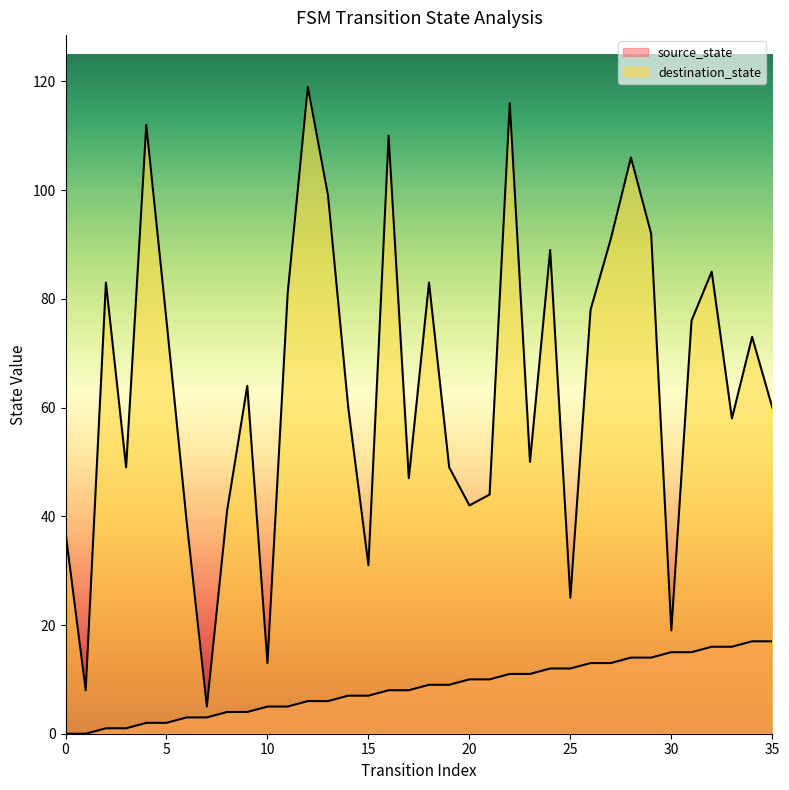

True or false: destination_state has a value of 58 at 33.

True